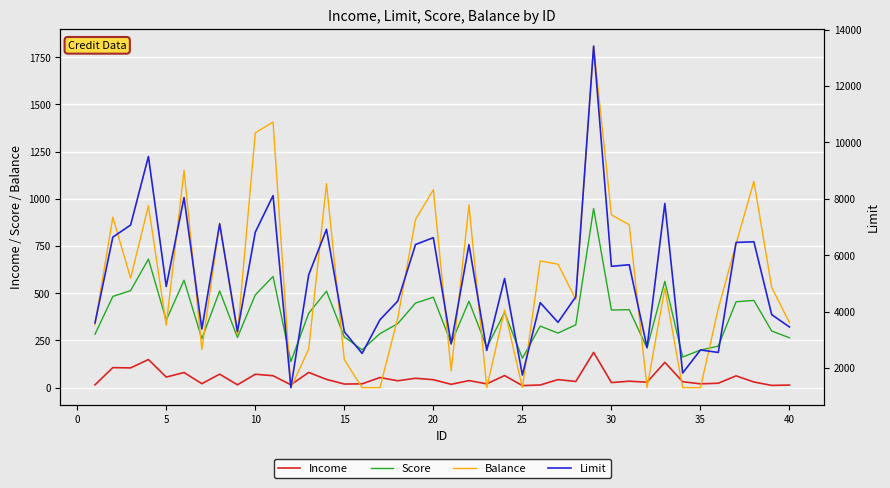

What is the minimum value for Score?

138.0